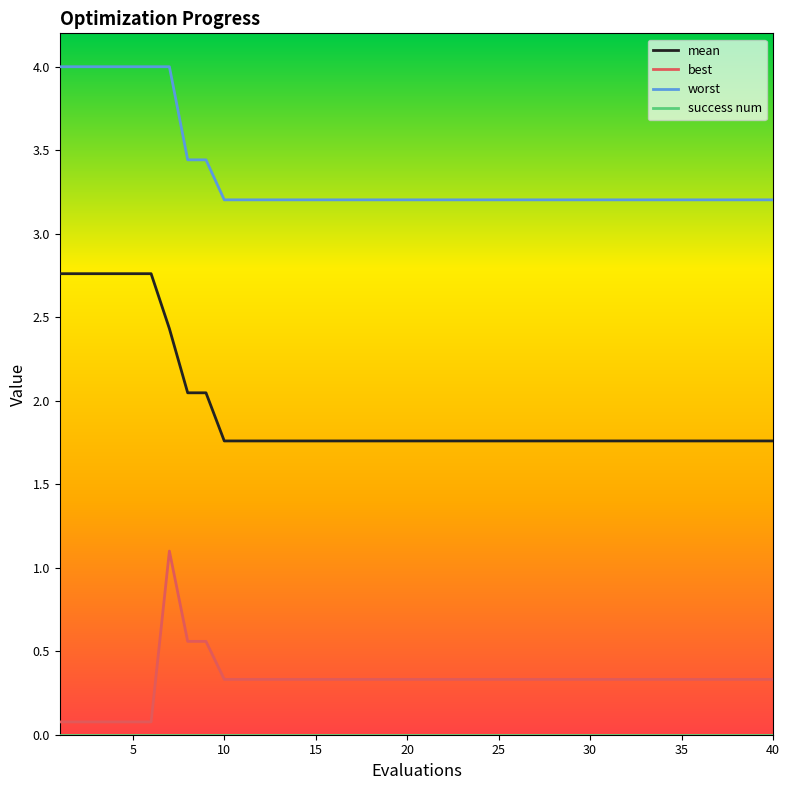

True or false: worst and best intersect in this chart.

False